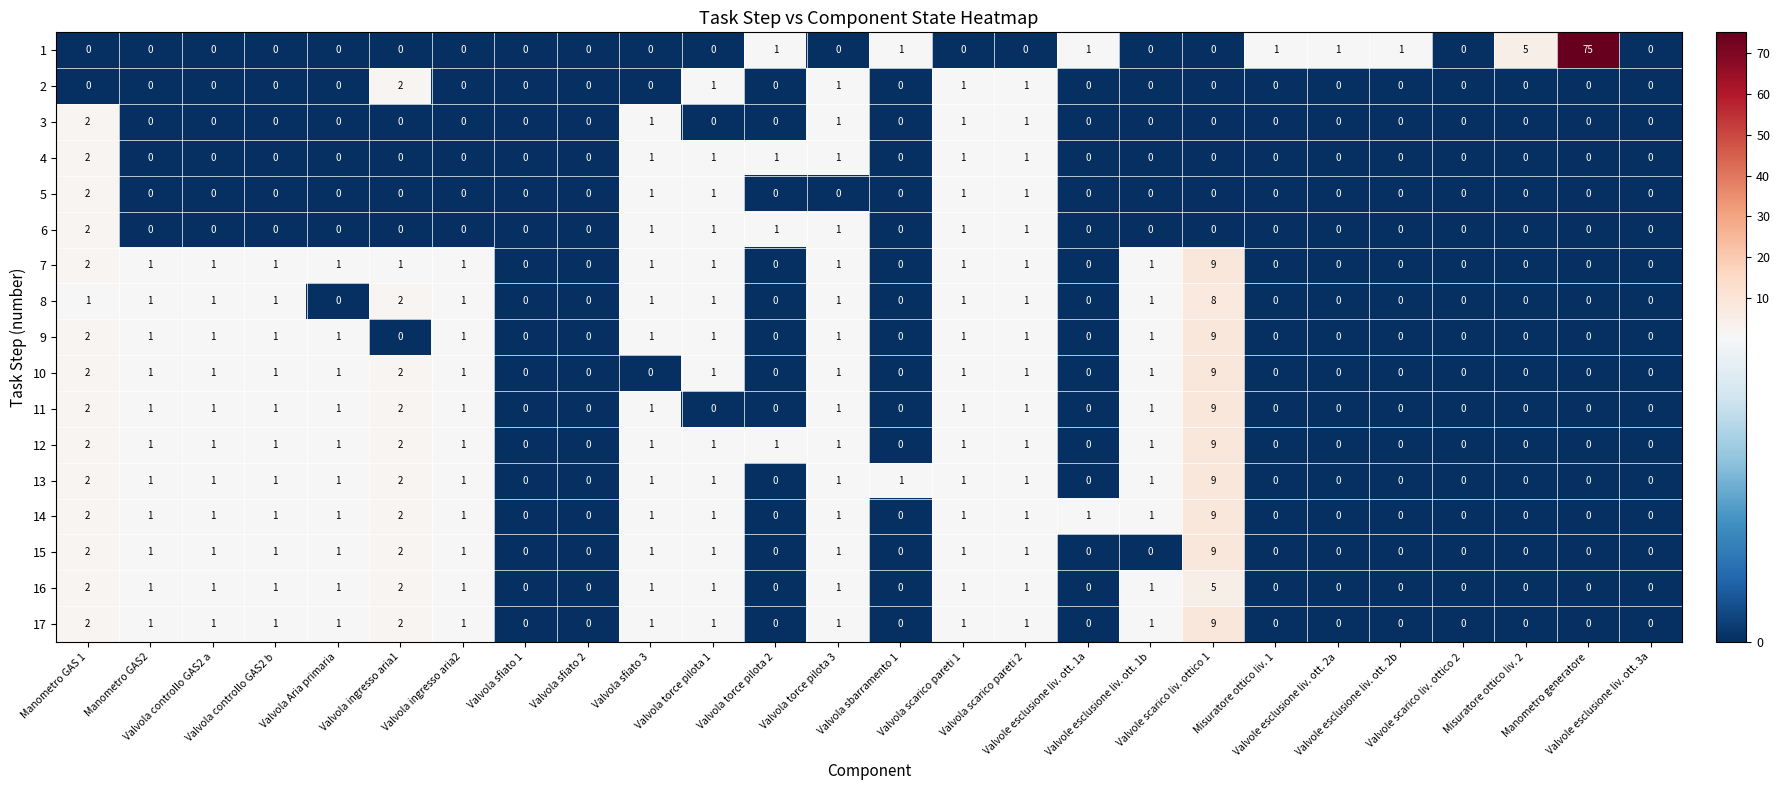

What is the difference between the maximum and second lowest values in the 17 series?

9